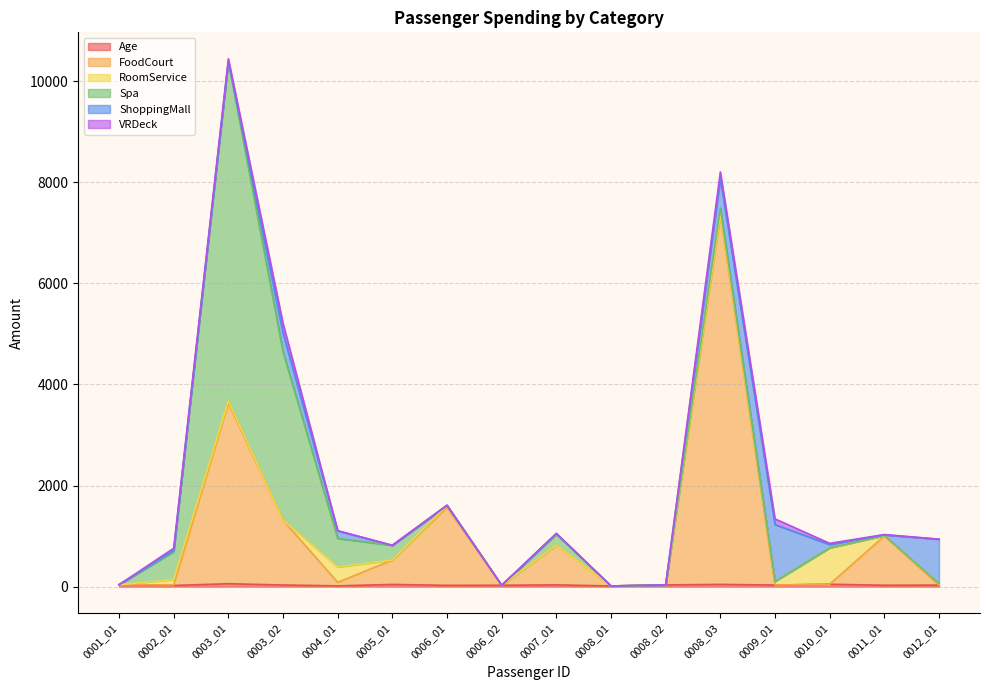

The FoodCourt series shows 4282 at 0001_01. True or false?

False